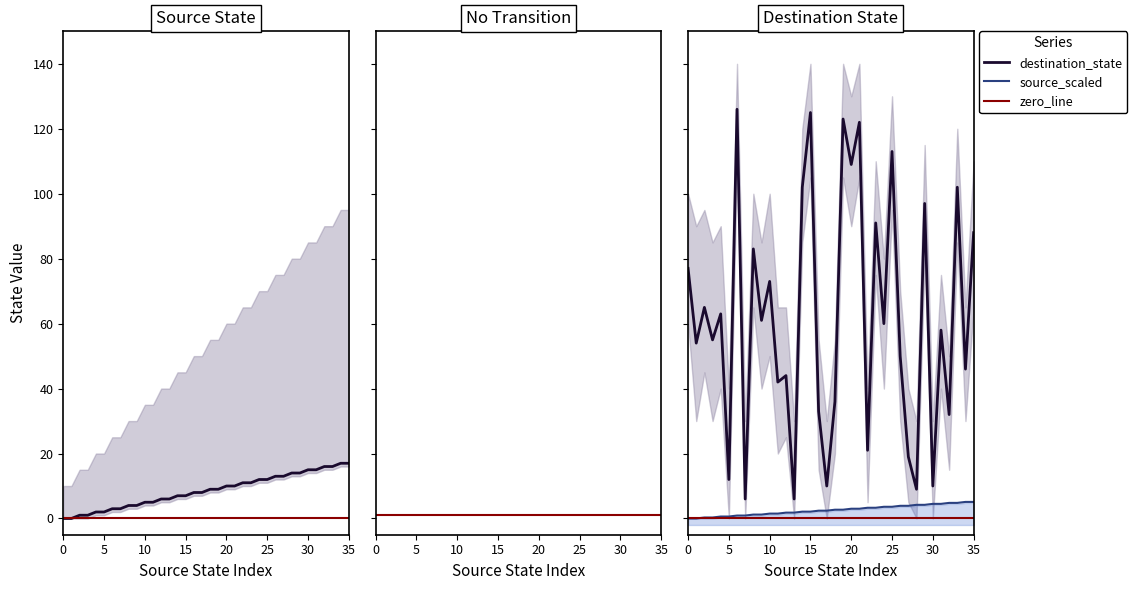

True or false: source_state and flat_zero cross at least once.

False